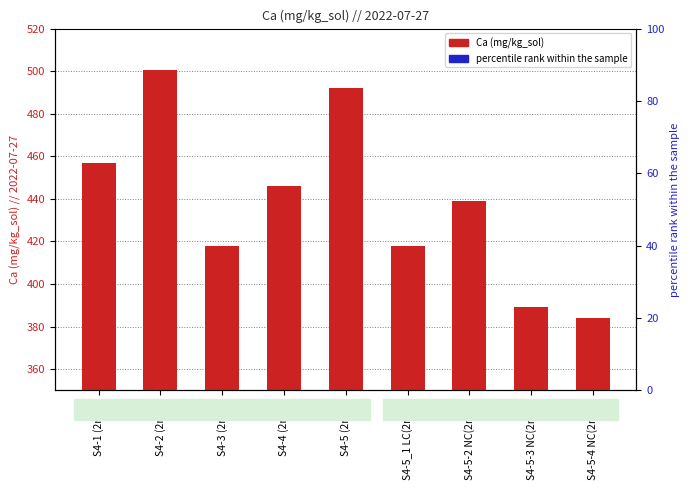

Reading left to right, list all the values displayed in this chart.

Ca (mg/kg_sol): 457.0	500.4	417.9	445.9	492.3	417.8	438.8	389.1	384.2
percentile rank: 5.0	8.0	2.3	4.2	7.4	2.3	3.8	0.3	0.0